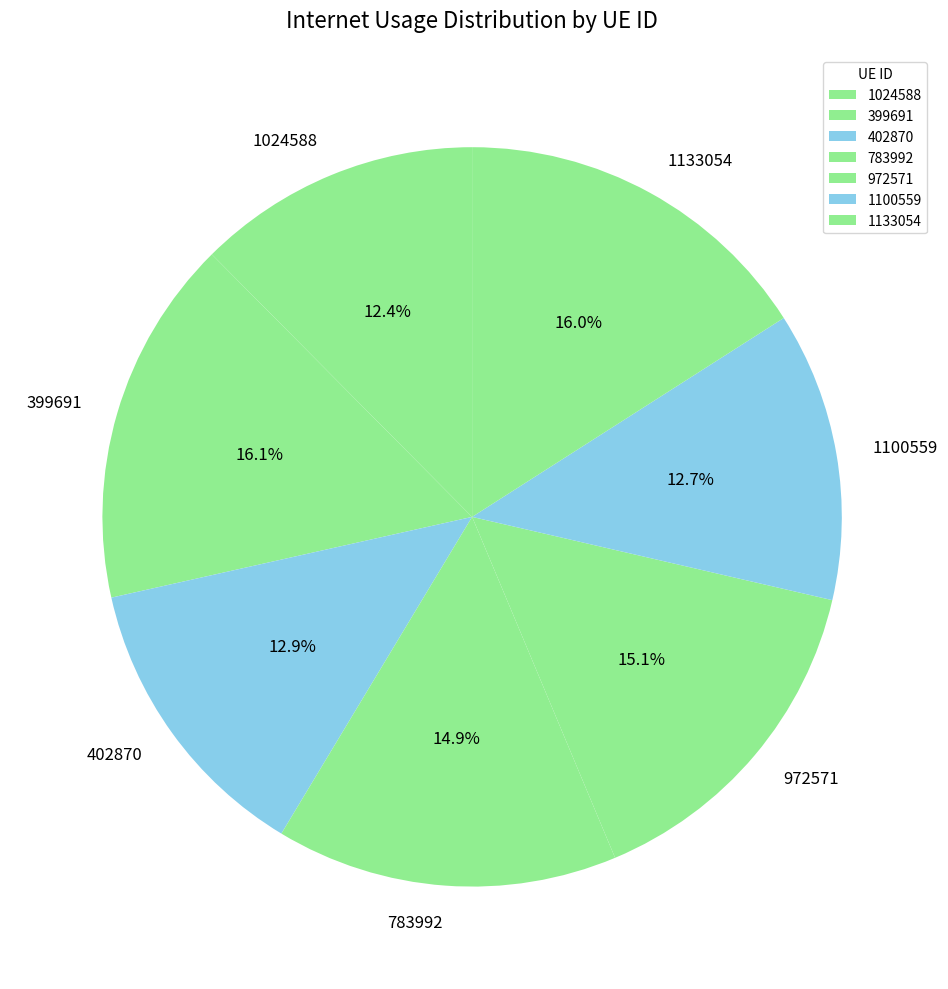

To the nearest percent, what portion does 783992 represent?

15%